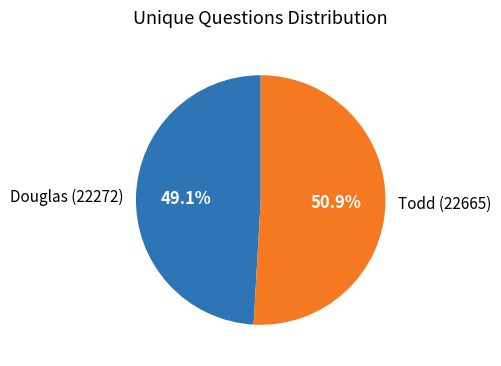

Is there any slice that represents more than half of the pie?

Yes